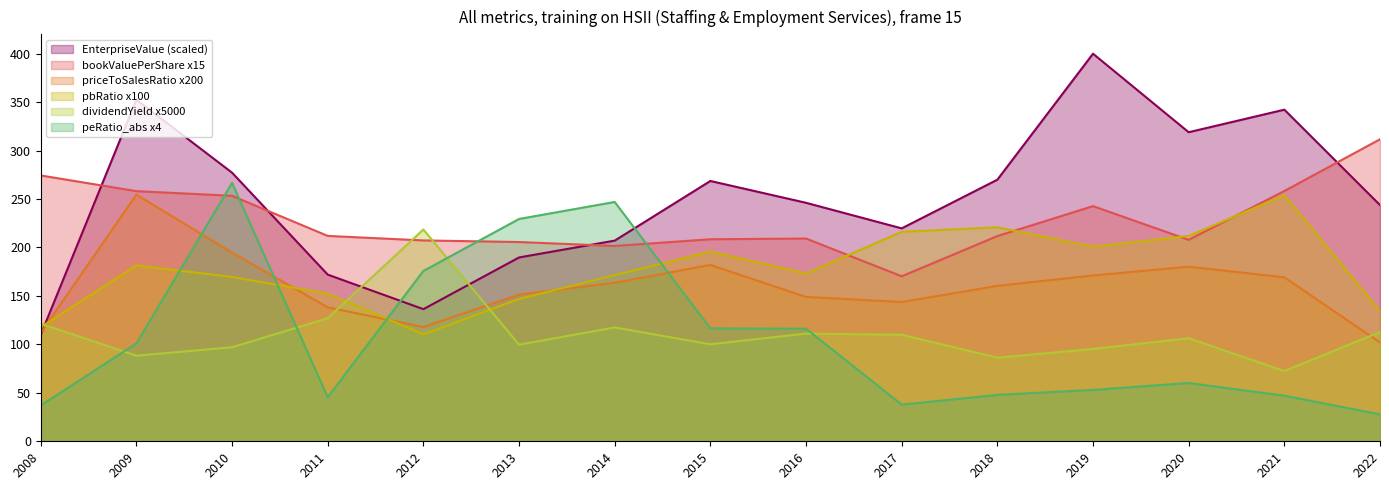

What is the difference between the bookValuePerShare values at 2021 and 2016?

49.0